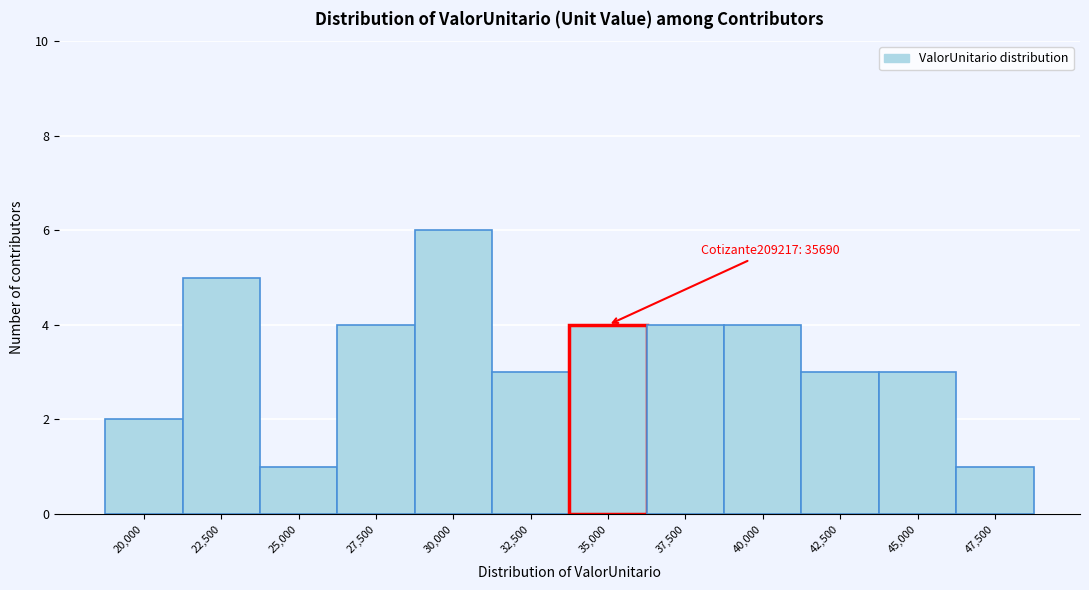

Reading right to left, extract all data points from this chart.

1	3	3	4	4	4	3	6	4	1	5	2